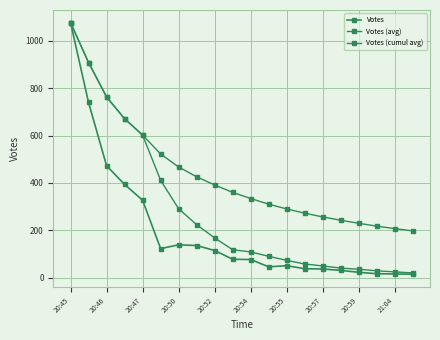

Where does the Votes (avg) series first go above 118?

20:45